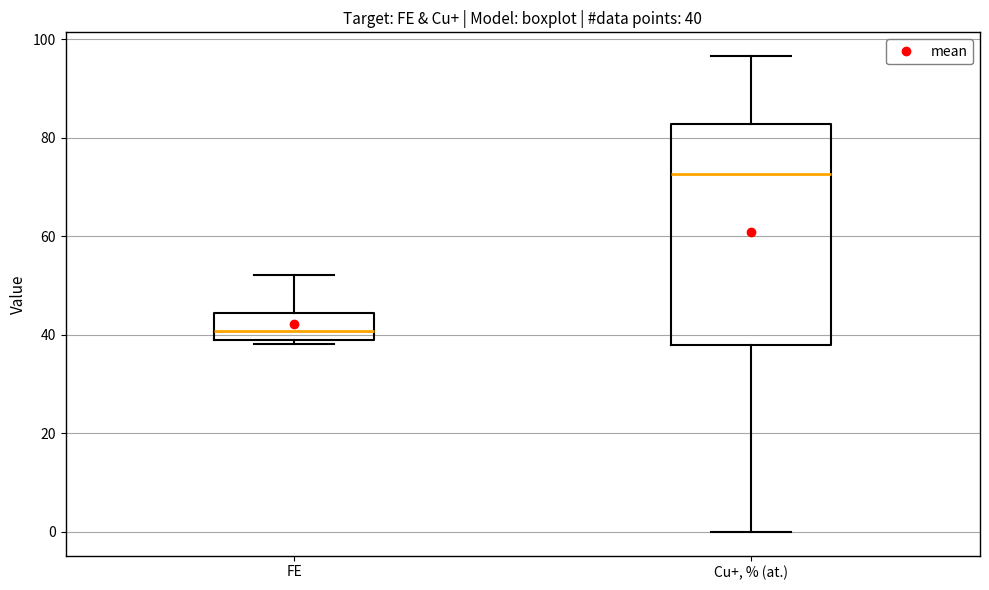

Which box has the lowest median line?

FE